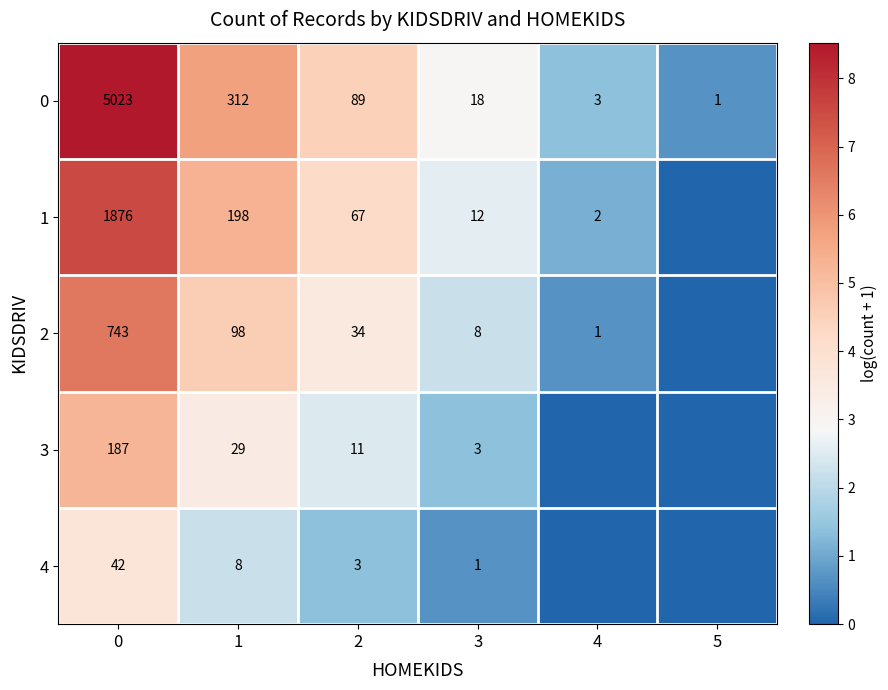

What value does the 0 series have at 1, to the nearest 100?

300